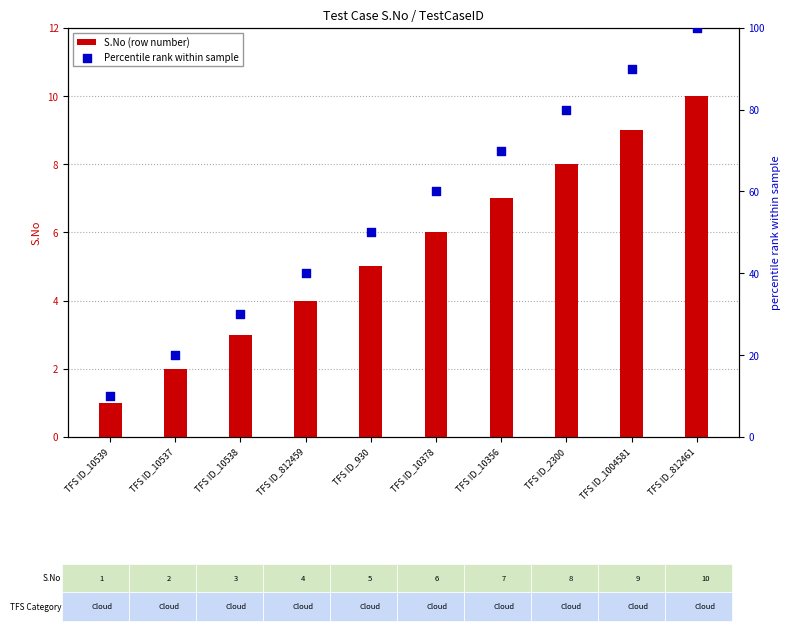

Which series reaches the maximum Y coordinate?

Percentile rank within sample